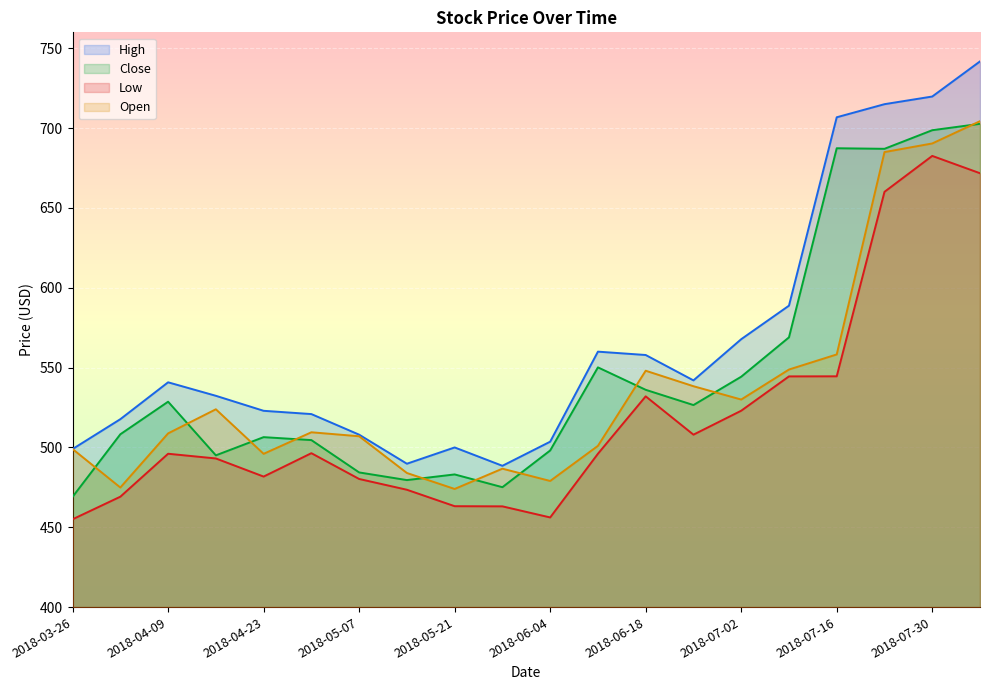

How many interior local peaks does the Close series have?

5